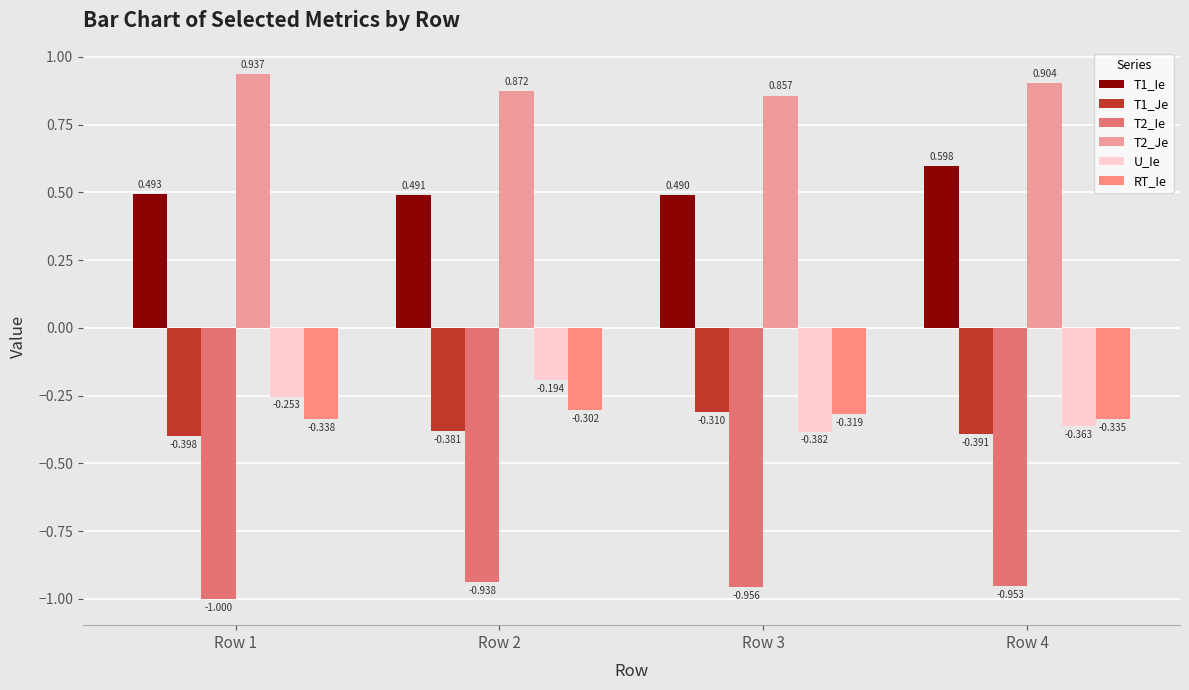

Reading left to right, transcribe all the data shown in this chart.

T1_Ie: 0.5	0.5	0.5	0.6
T1_Je: -0.4	-0.4	-0.3	-0.4
T2_Ie: -1.0	-0.9	-1.0	-1.0
T2_Je: 0.9	0.9	0.9	0.9
U_Ie: -0.3	-0.2	-0.4	-0.4
RT_Ie: -0.3	-0.3	-0.3	-0.3